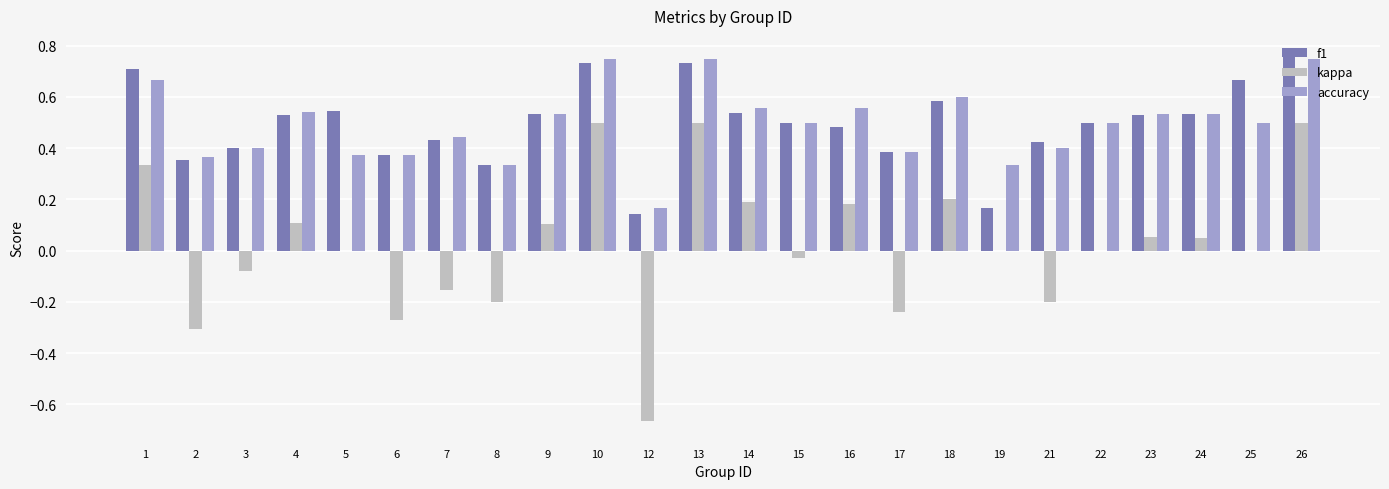

Between 19 and 26, which series saw the biggest shift?

f1